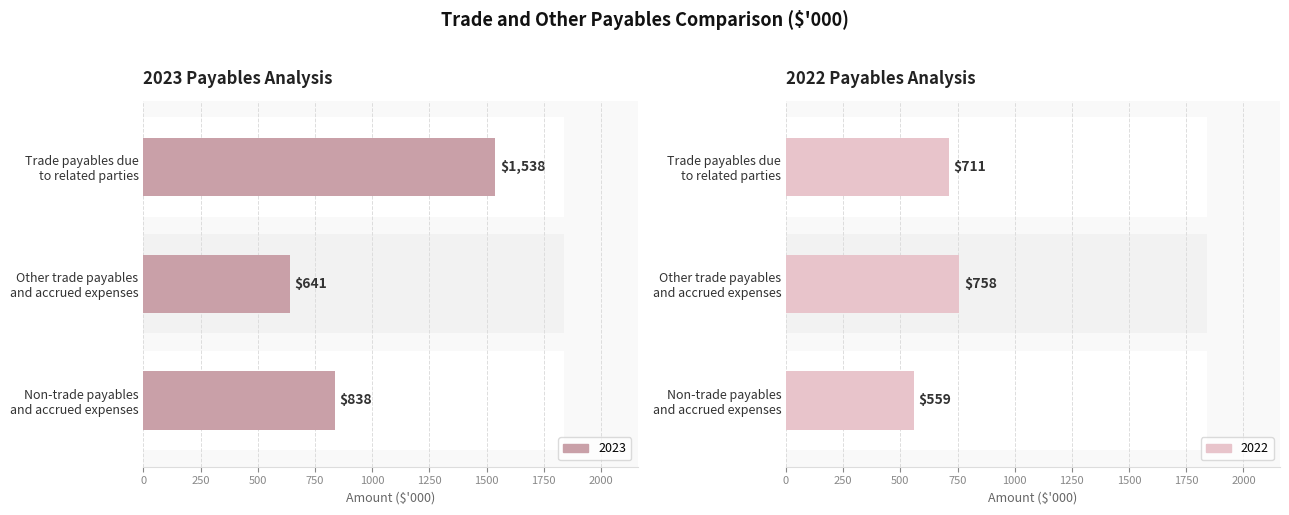

How many groups of bars are there?

3